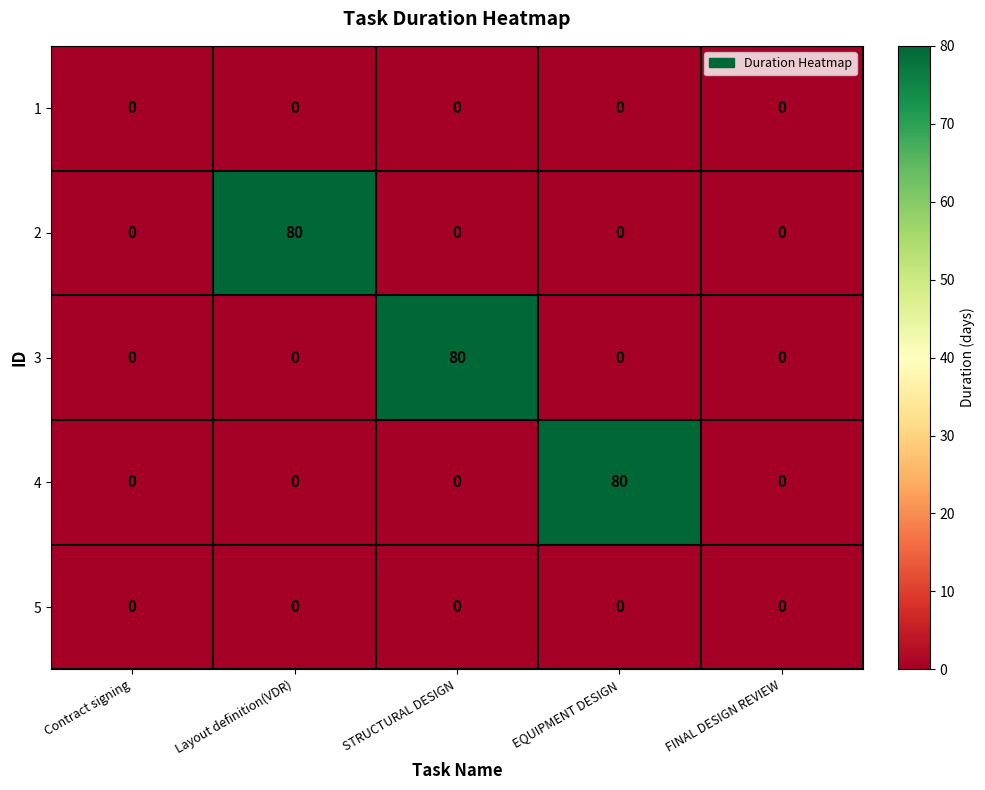

What is the greatest value displayed?

80